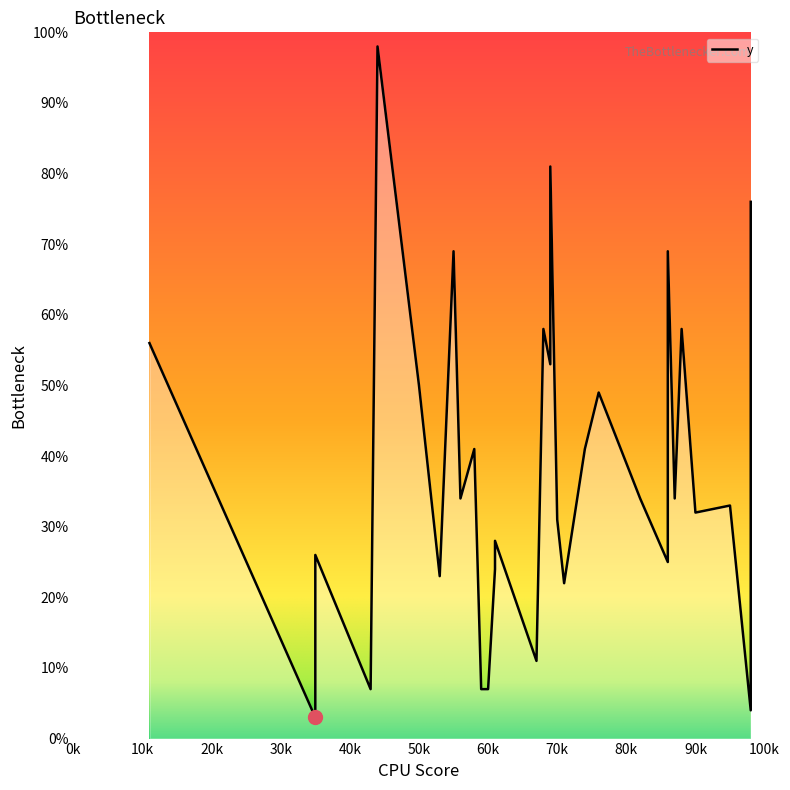

List the labels in order of value, smallest first.

35, 98, 59, 60, 43, 67, 71, 53, 61, 86, 35, 61, 70, 90, 95, 87, 82, 56, 74, 58, 76, 50, 50, 69, 11, 68, 88, 55, 86, 98, 69, 44